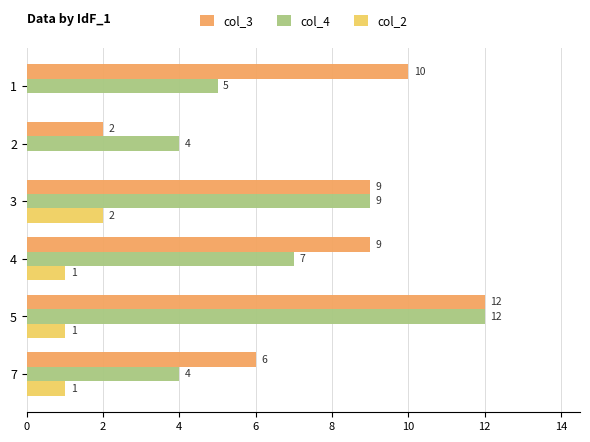

Is it true that col_3 equals 12 at 5?

True